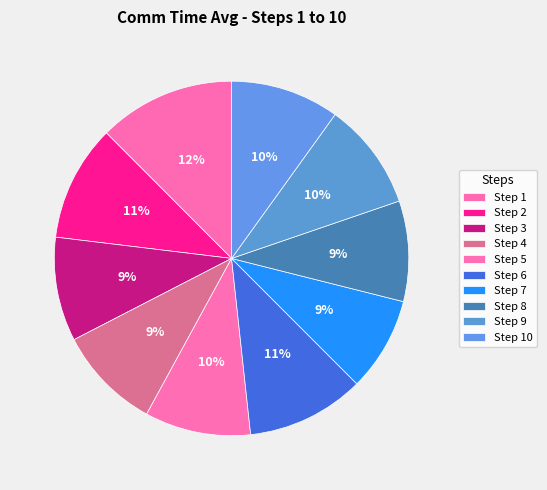

What is the total percentage of Step 9 and Step 3?

19.3%